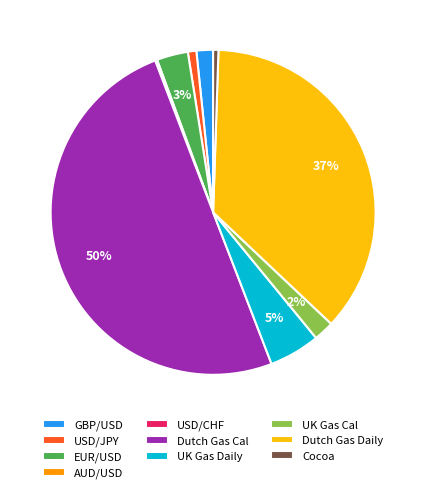

What is the majority slice?

Dutch Gas Cal